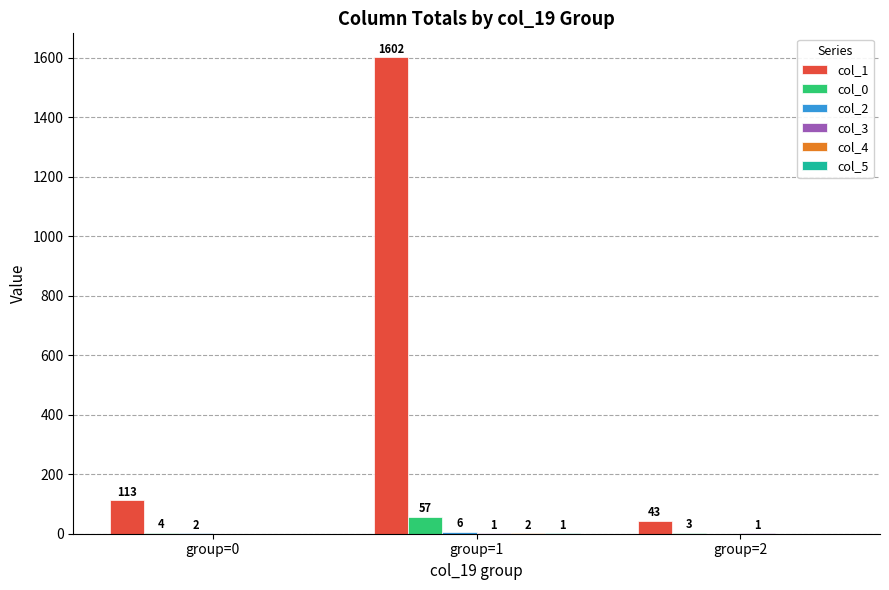

The col_1 series shows 2763 at group=1. True or false?

False